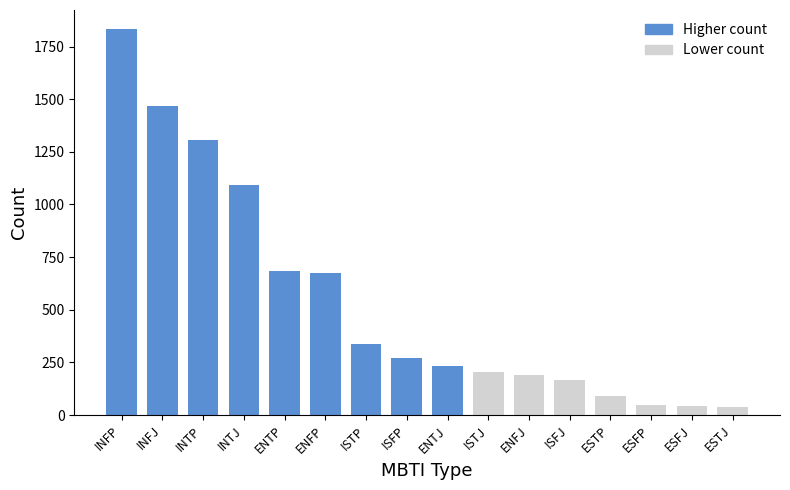

At which label does the data first exceed 271?

INFP